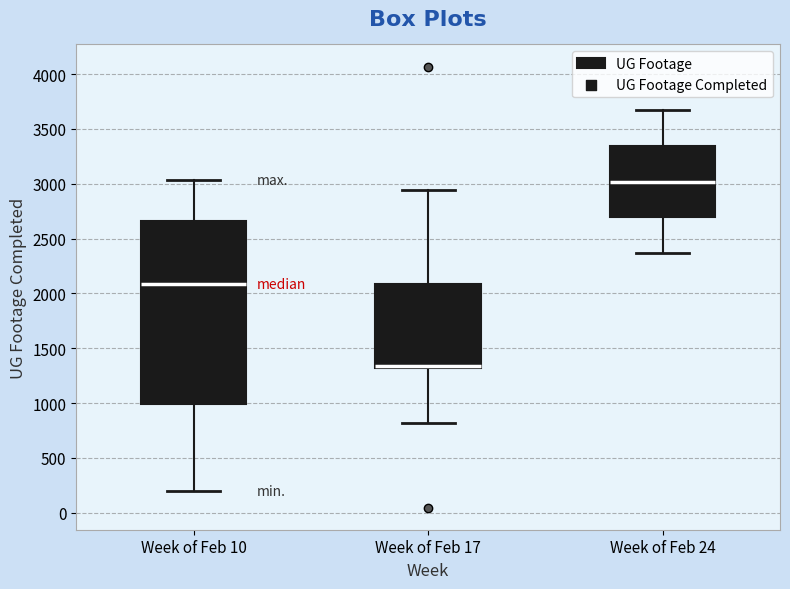

Reading left to right, transcribe this box plot: for each box, give where its median line is, the range the box spans, and where its two whiskers end, as read against the y-axis. The values are not printed on the chart, so give them approximately, as read against the axis.

Week of Feb 10: median 2100, box 1000 to 2650, whiskers 200 to 3050
Week of Feb 17: median 1350, box 1300 to 2100, whiskers 800 to 2950
Week of Feb 24: median 3000, box 2700 to 3350, whiskers 2350 to 3650